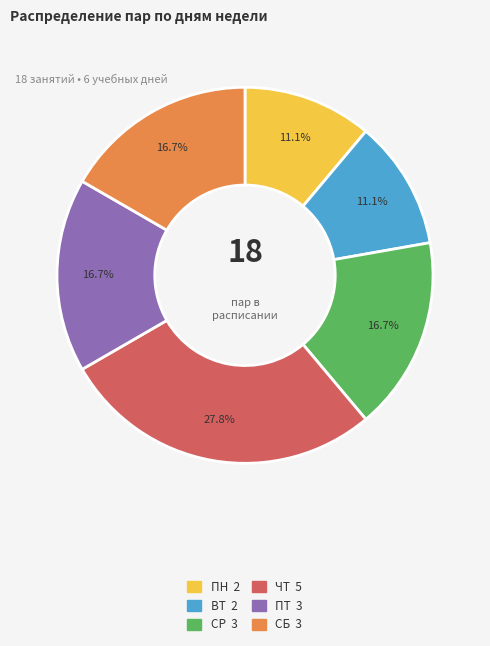

To the nearest percent, what is the combined percentage of ПН and СБ?

28%